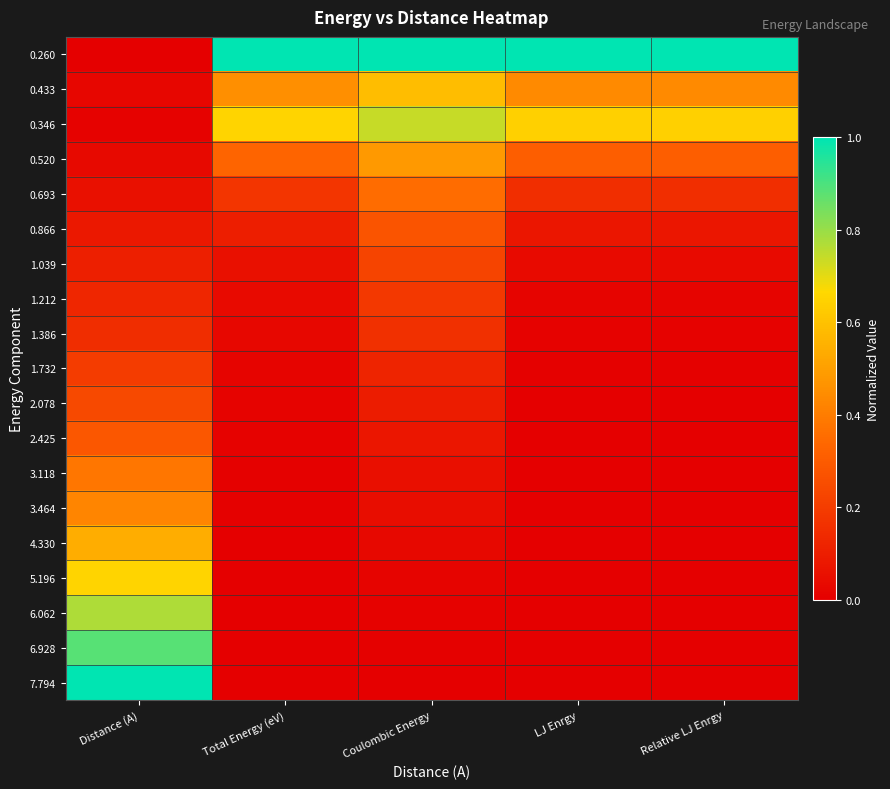

Which has a higher value, Relative LJ Enrgy or Distance (A)?

Relative LJ Enrgy